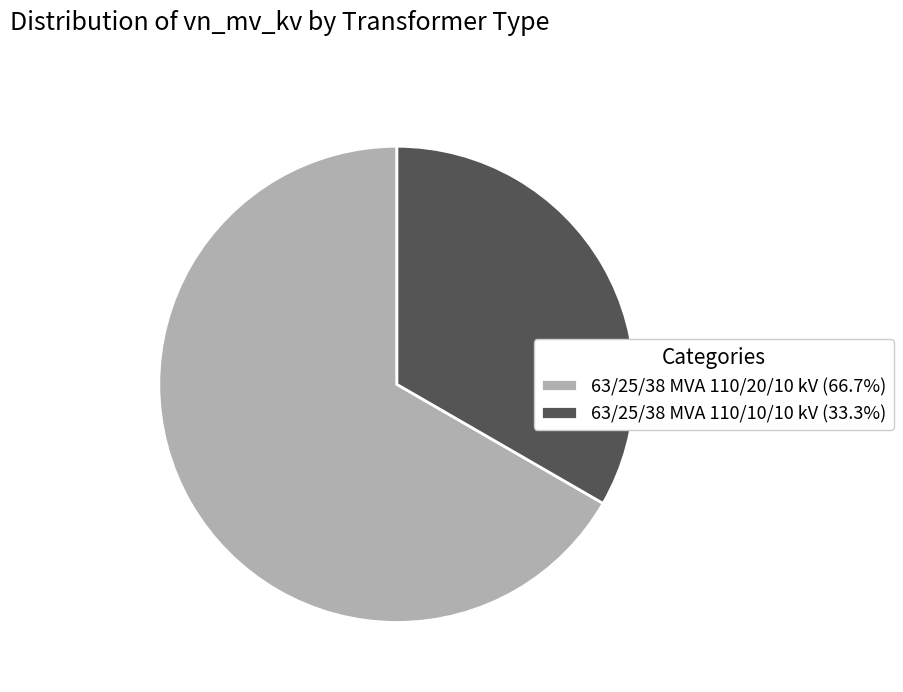

Which category accounts for the majority?

63/25/38 MVA 110/20/10 kV